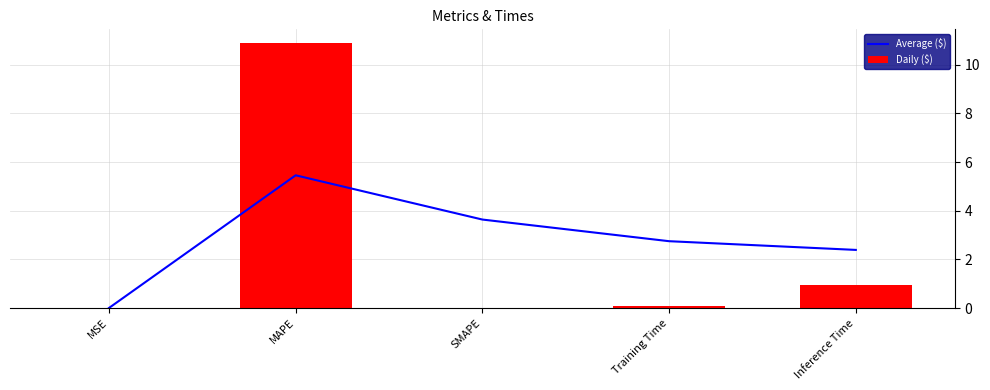

What is the maximum value for Daily ($)?

10.9